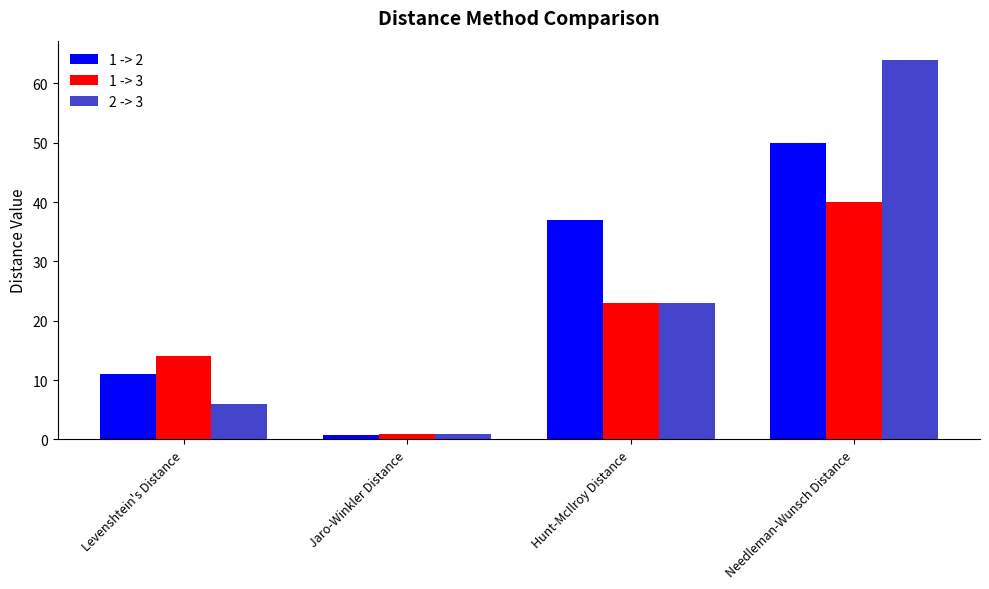

What is the difference between the maximum and minimum values in the 1 -> 3 series?

39.1